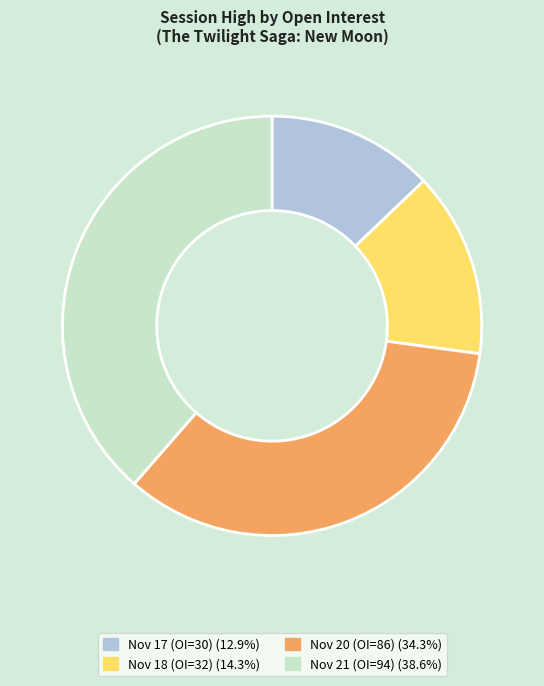

Is there a majority slice in this chart?

No